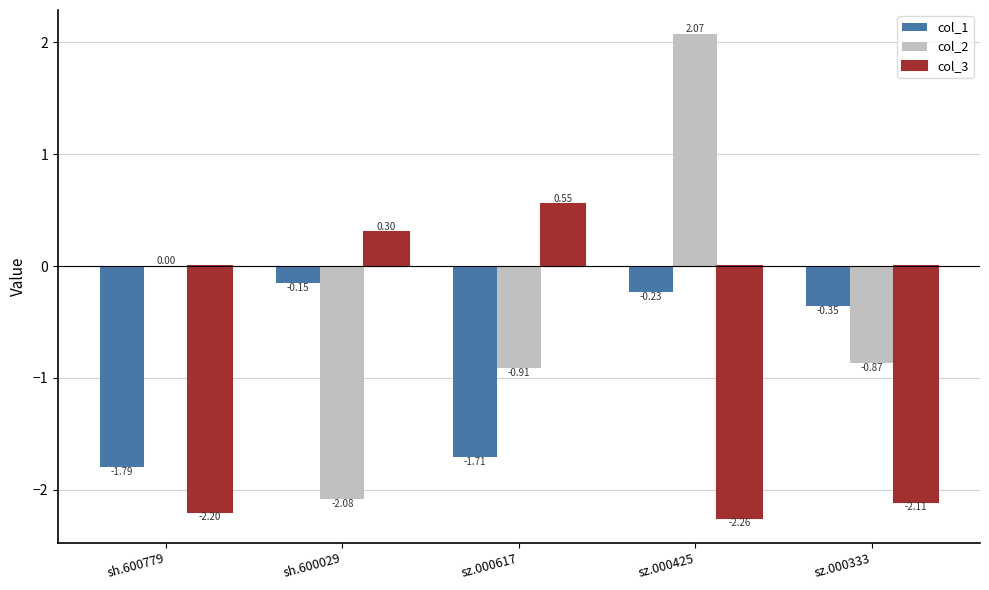

What is the sum of the col_3 values at sh.600029 and sz.000425?

-2.0